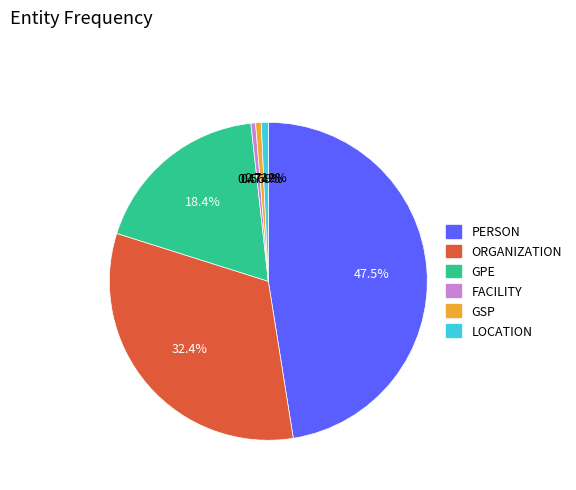

How many segments does this pie chart have?

6